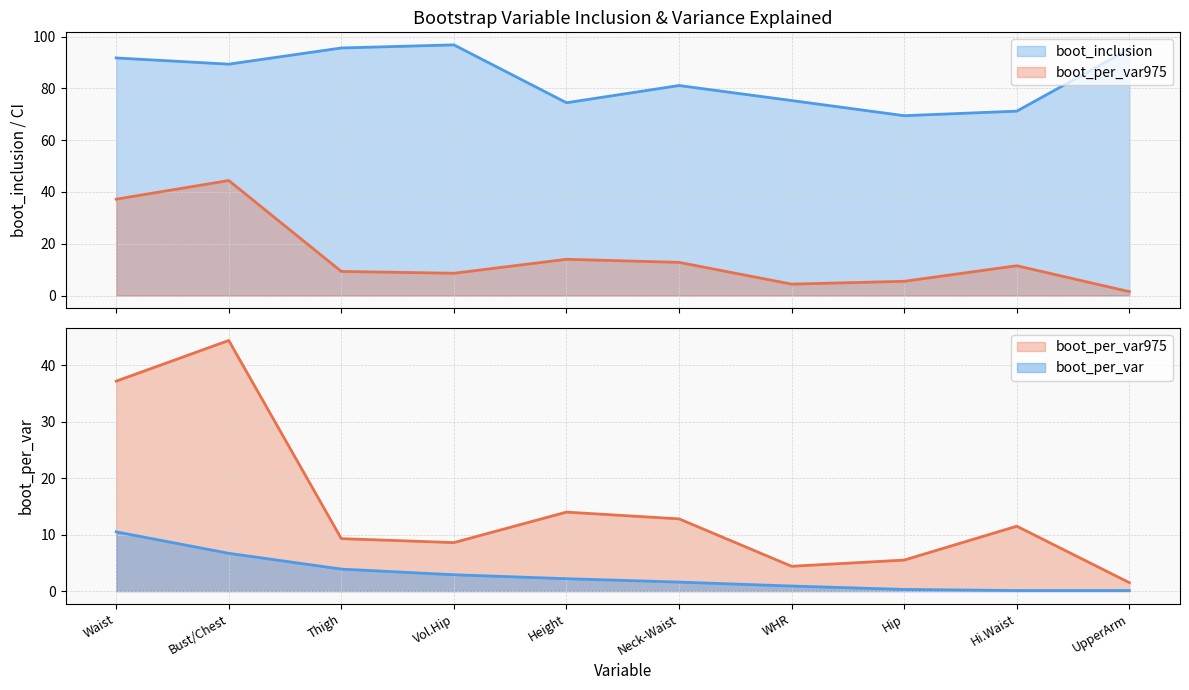

Is the value of boot_per_var at Neck-Waist greater than the value of boot_inclusion at Height?

No